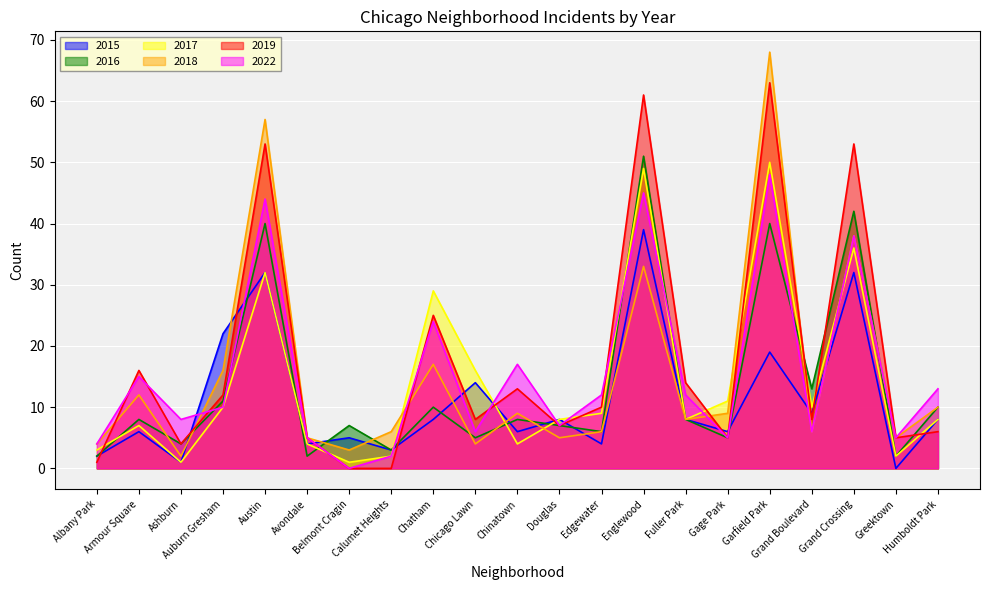

At how many categories does at least one series exceed 62?

1